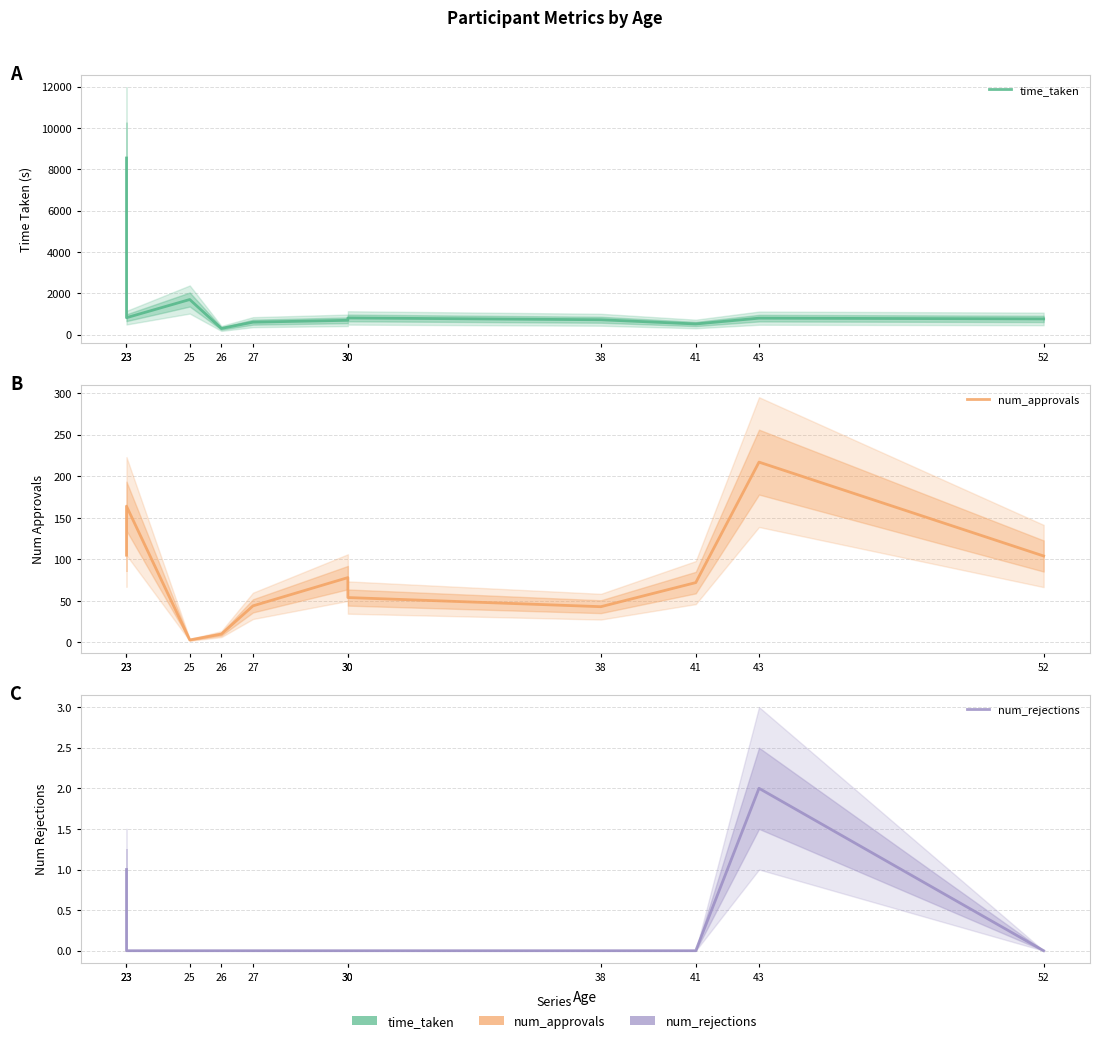

How many lines are shown in the chart?

3